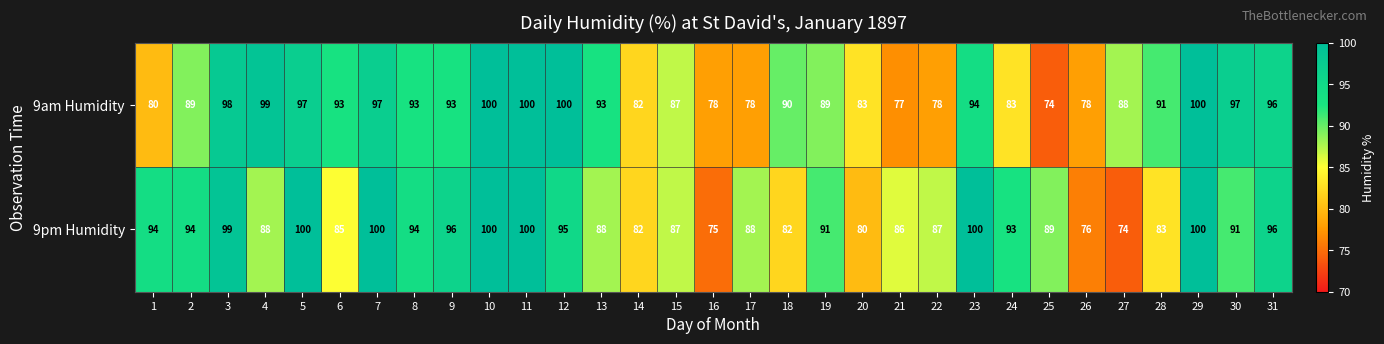

Which series has the largest total across all categories?

9pm Humidity